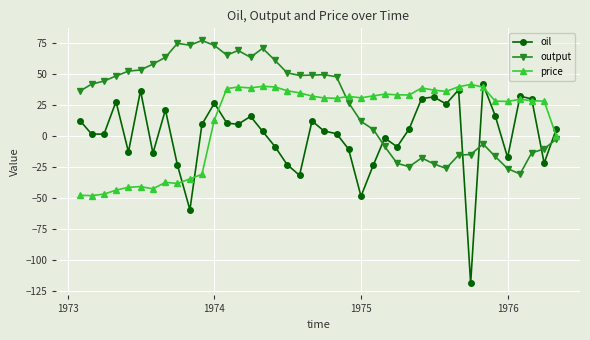

Which series has the widest spread of values?

oil